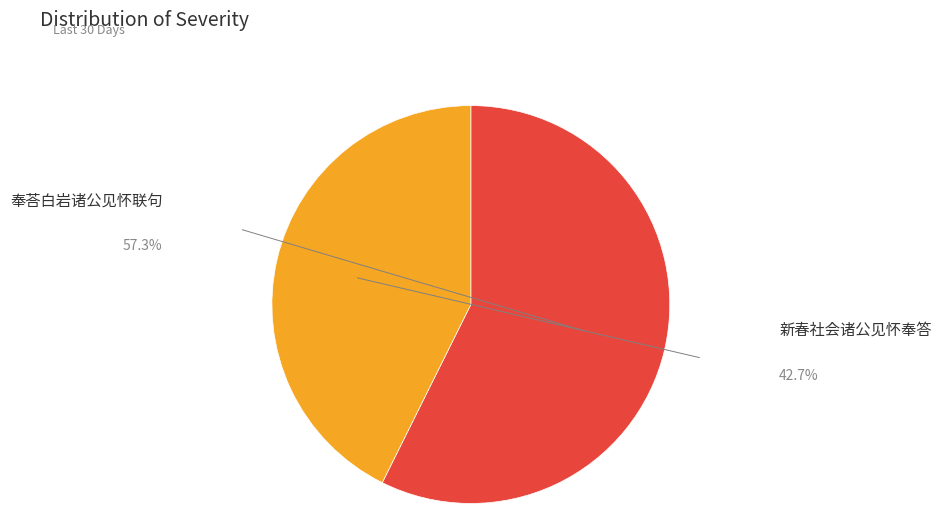

Is there any slice that represents more than half of the pie?

Yes